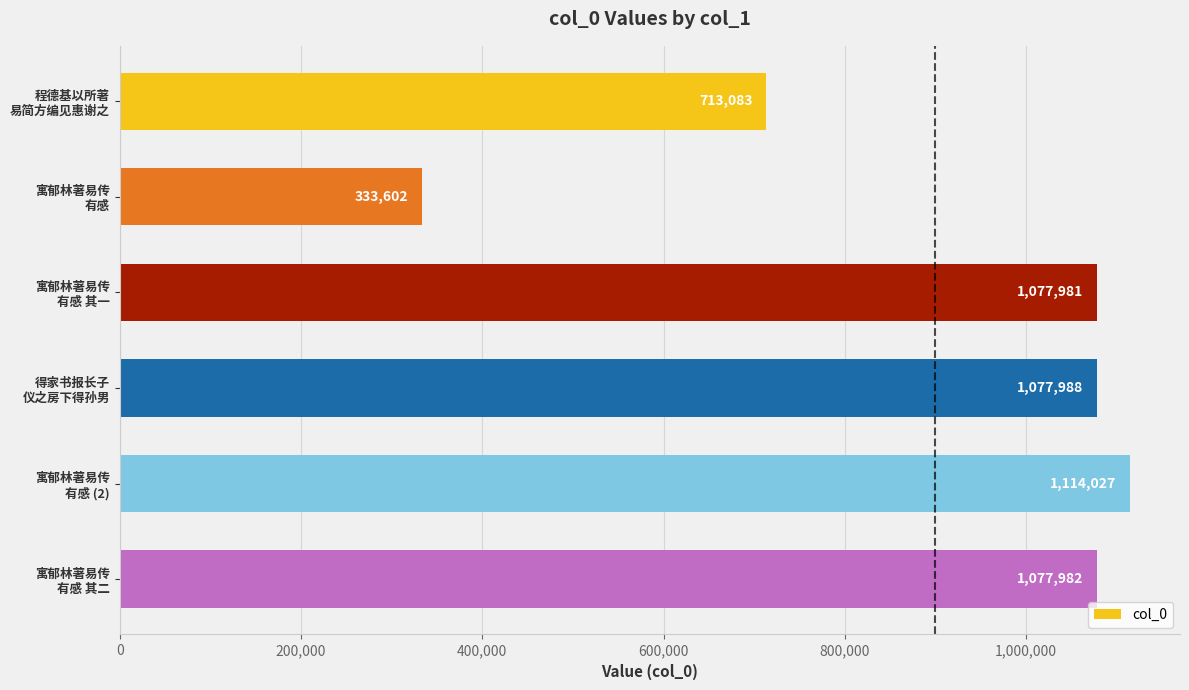

What is the sum of all values?

5394663